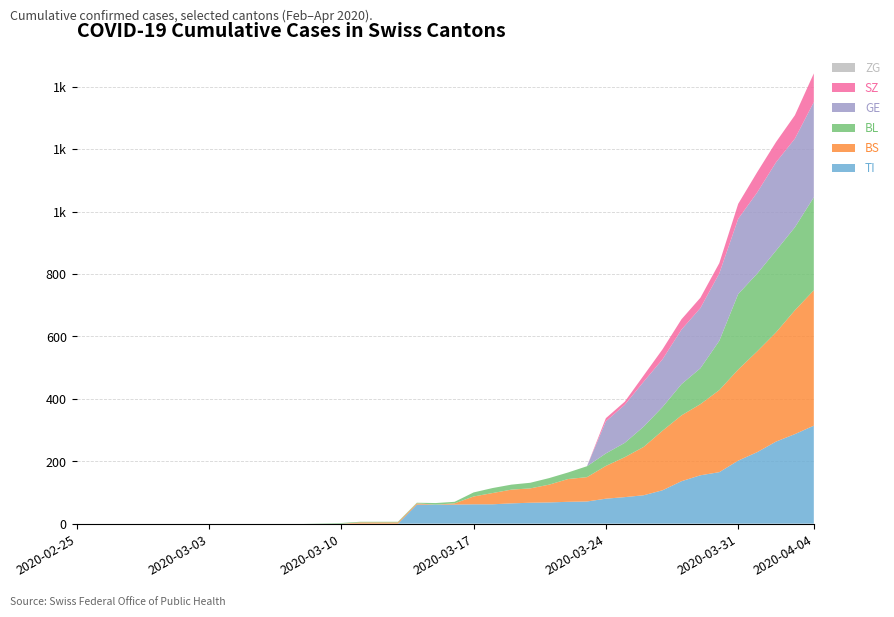

Reading left to right, extract all data points from this chart.

TI: 0	0	0	0	0	0	0	0	0	0	0	0	0	0	0	0	0	0	61	61	61	62	62	65	67	68	70	71	80	85	91	107	136	155	165	202	229	263	287	314
BS: 0	0	0	0	0	0	0	0	0	0	0	0	0	0	0	4	4	4	4	0	4	25	36	44	46	57	73	78	105	128	155	191	211	228	263	292	323	350	397	434
BL: 0	0	0	0	0	0	0	0	0	0	0	0	0	1	2	2	2	2	2	5	5	13	16	16	18	21	21	35	40	46	65	76	100	115	158	242	249	262	266	298
GE: 0	0	0	0	0	0	0	0	0	0	0	0	0	0	0	0	0	0	0	0	0	0	0	0	0	0	0	0	103	122	144	153	175	193	216	241	260	283	284	305
SZ: 0	0	0	0	0	0	0	0	0	0	0	0	0	0	0	0	0	0	0	0	0	0	0	0	0	0	0	0	10	10	20	32	33	33	33	48	65	65	75	92
ZG: 0	0	0	0	0	0	0	0	0	0	0	0	0	0	0	0	0	0	0	0	0	0	0	0	0	0	0	0	0	0	0	0	0	0	0	0	0	0	0	0